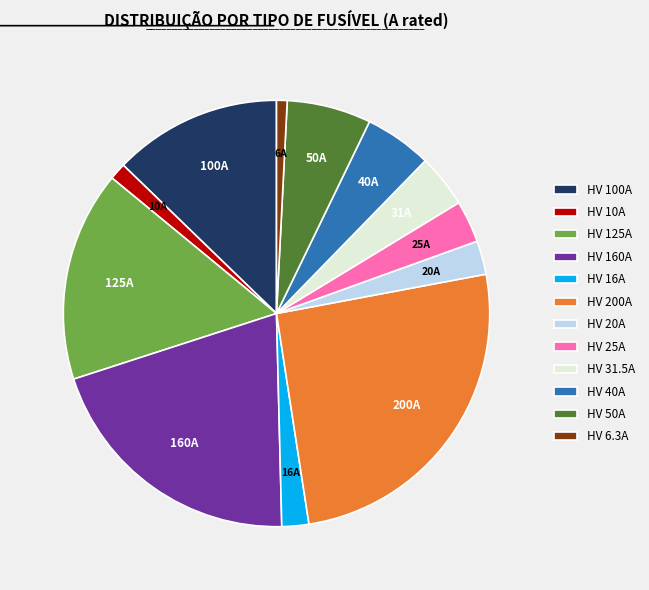

Is it true that HV 10A is 10% of the pie?

False